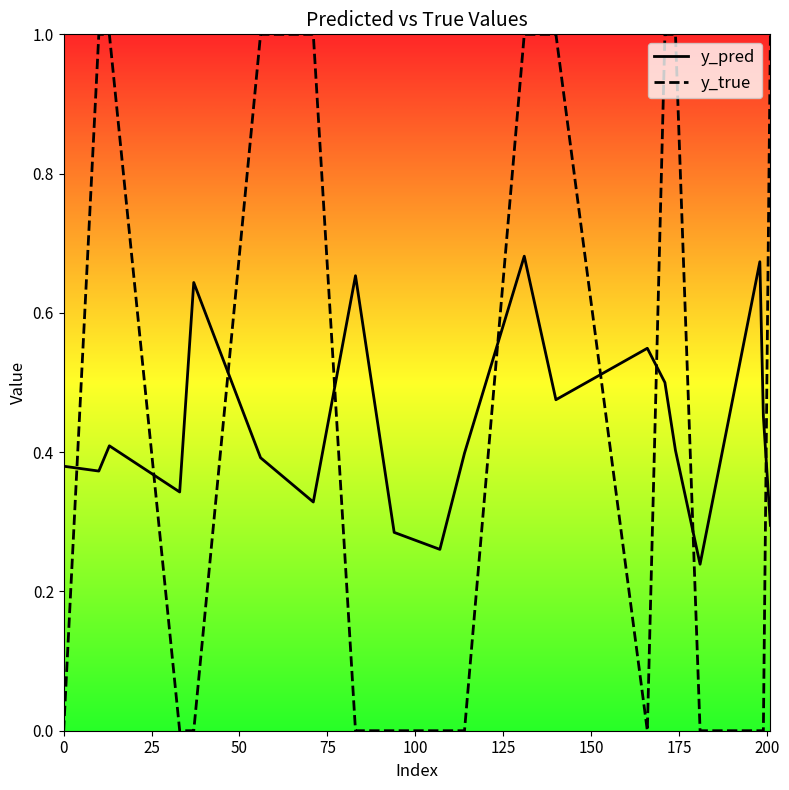

Which series has the largest range (max minus min)?

y_true